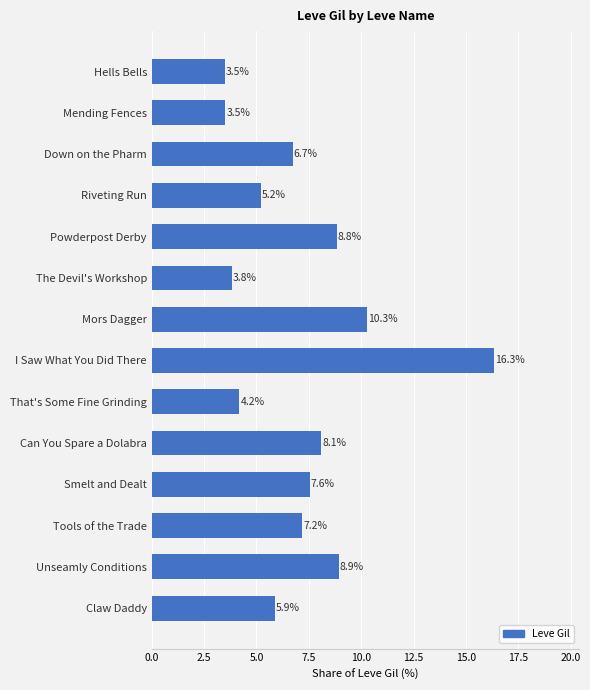

Reading bottom to top, transcribe all the data shown in this chart.

Claw Daddy=5.9	Unseamly Conditions=8.9	Tools of the Trade=7.2	Smelt and Dealt=7.6	Can You Spare a Dolabra=8.1	That's Some Fine Grinding=4.2	I Saw What You Did There=16.3	Mors Dagger=10.3	The Devil's Workshop=3.8	Powderpost Derby=8.8	Riveting Run=5.2	Down on the Pharm=6.7	Mending Fences=3.5	Hells Bells=3.5